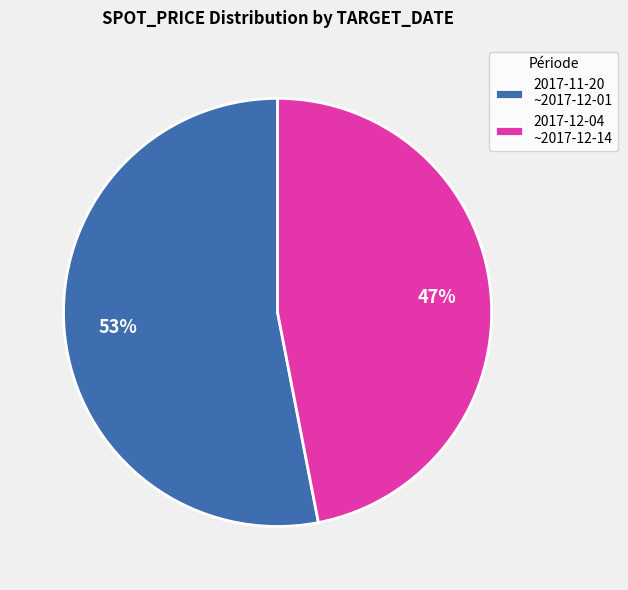

How many segments does this pie chart have?

2